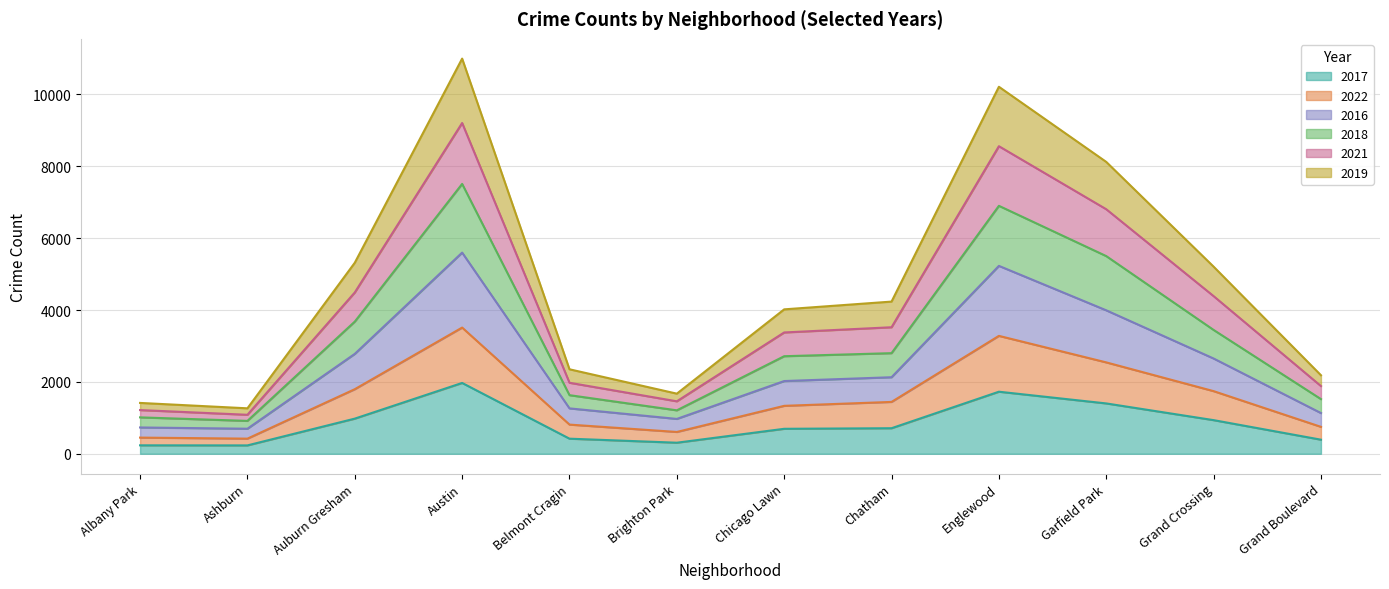

What is the total value across all series at Belmont Cragin?

2351